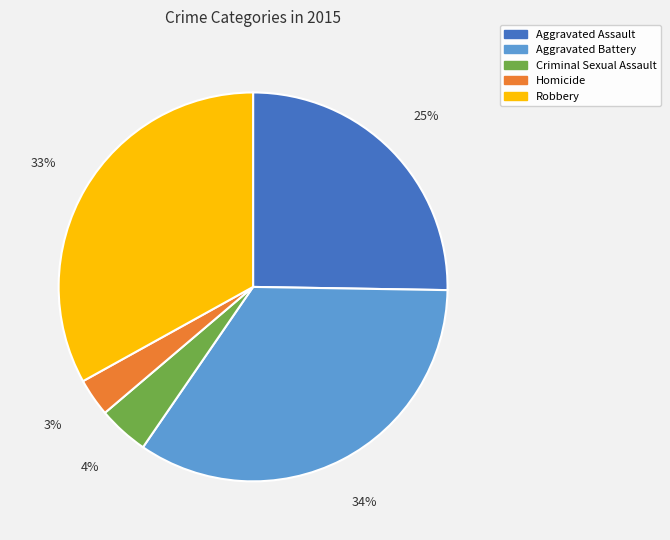

How many segments does this pie chart have?

5